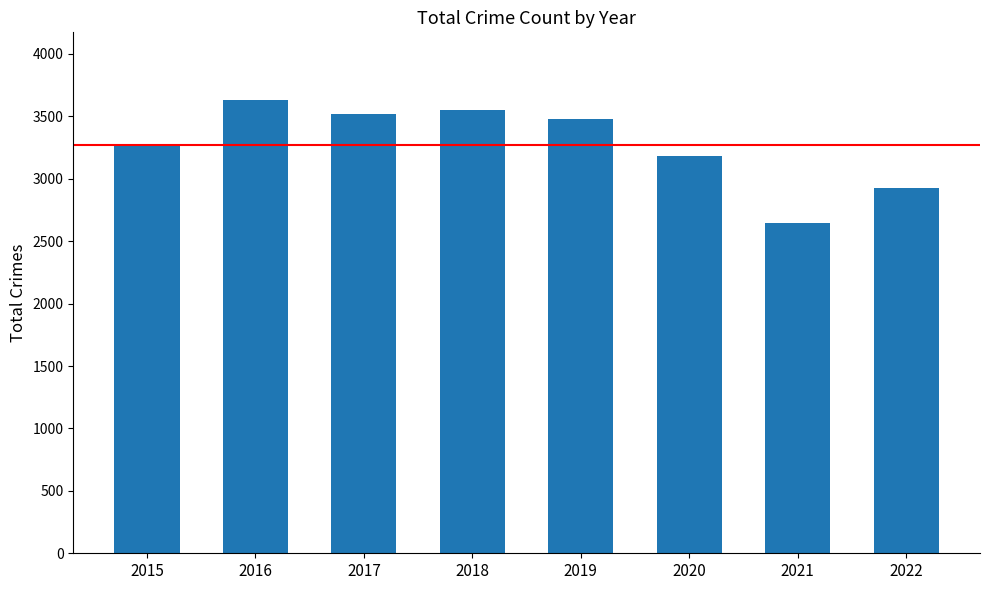

What is the difference between the values at 2021 and 2018?

907